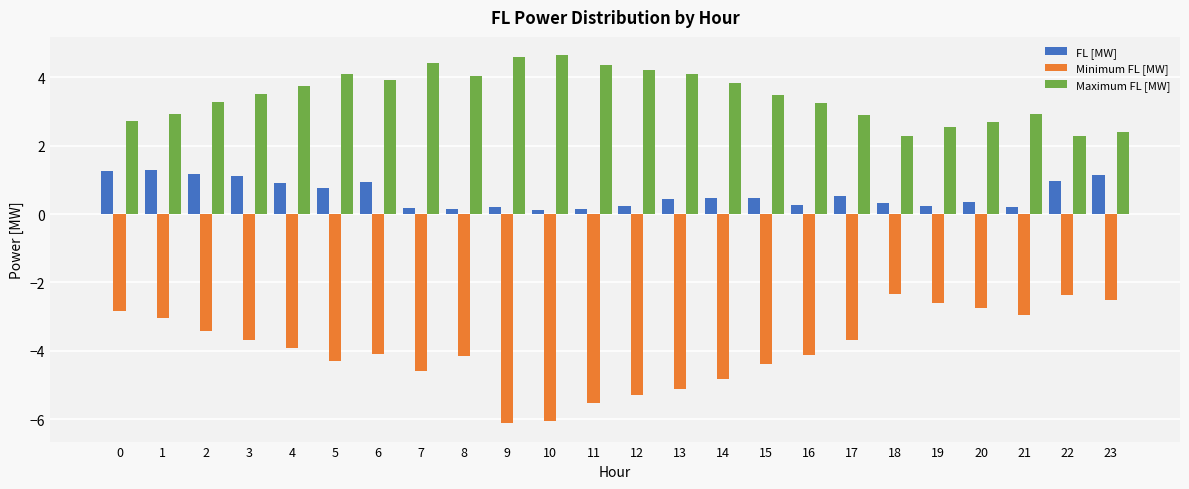

What are all the series names shown in the legend?

FL [MW], Minimum FL [MW], Maximum FL [MW]